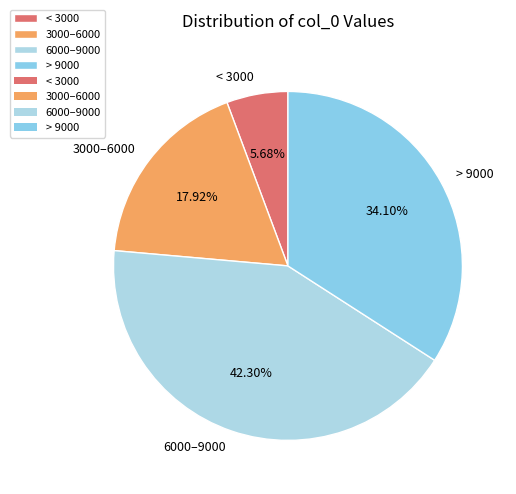

Approximately how many times larger is the value at > 9000 compared to 6000–9000?

0.8